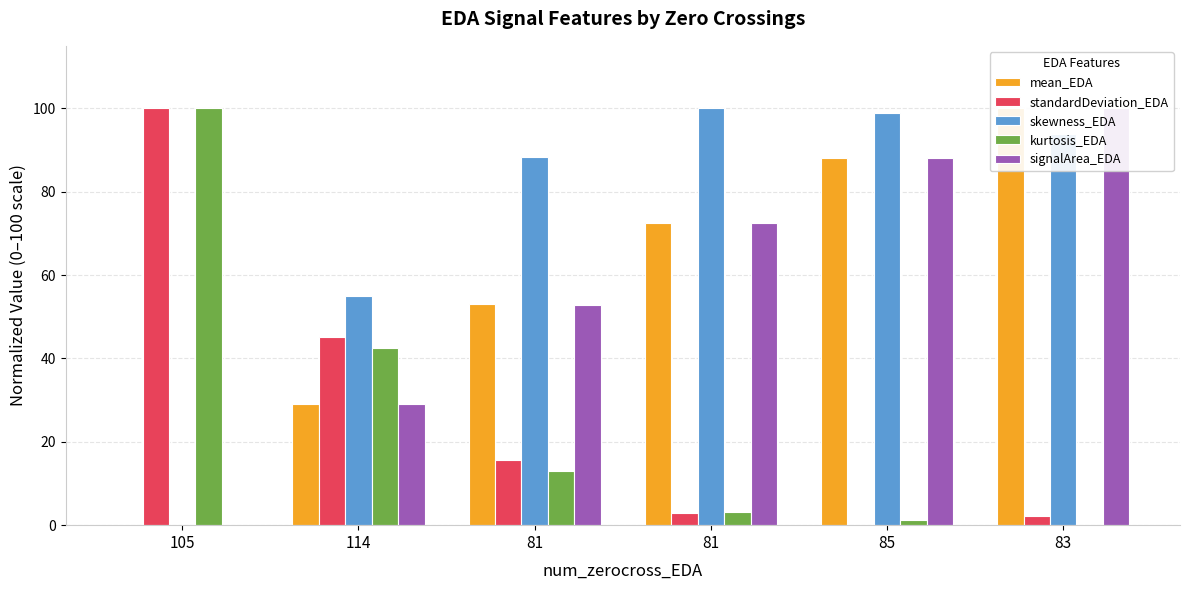

Reading left to right, list all the values displayed in this chart.

mean_EDA: 105=0.0	114=29.0	81=52.9	81=72.6	85=88.2	83=100.0
standardDeviation_EDA: 105=100.0	114=45.2	81=15.7	81=2.9	85=0.0	83=2.3
skewness_EDA: 105=0.0	114=55.1	81=88.2	81=100.0	85=99.0	83=93.8
kurtosis_EDA: 105=100.0	114=42.6	81=12.9	81=3.2	85=1.1	83=0.0
signalArea_EDA: 105=0.0	114=29.0	81=52.9	81=72.6	85=88.2	83=100.0